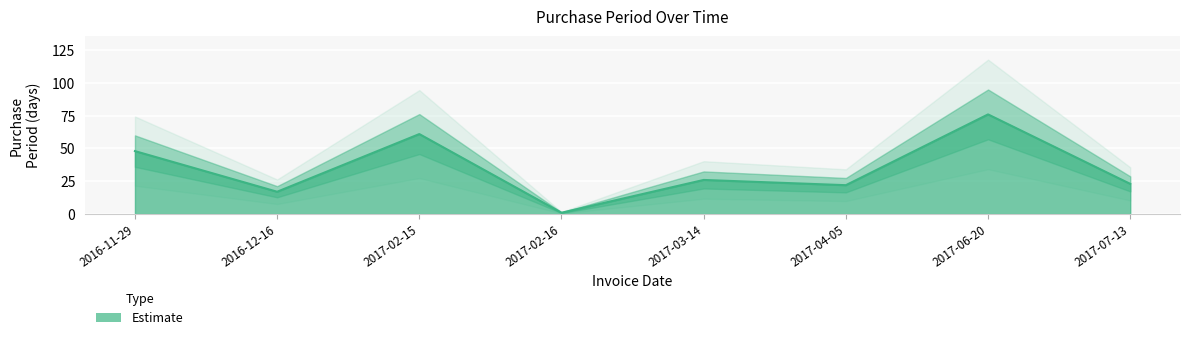

At which category does the data reach its first local valley?

2016-12-16